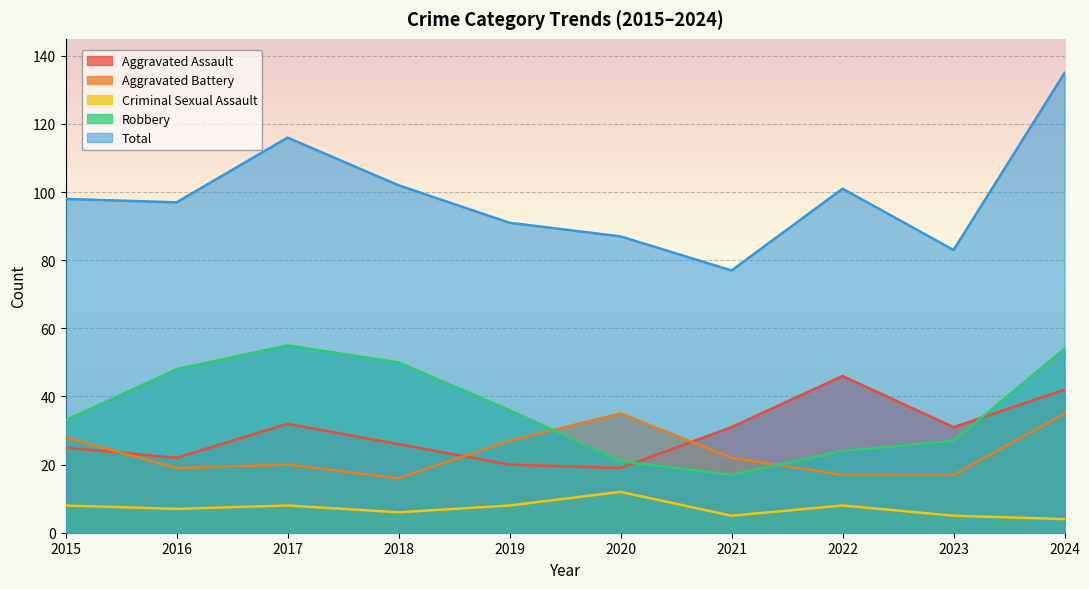

What is the highest value of the Robbery series?

55